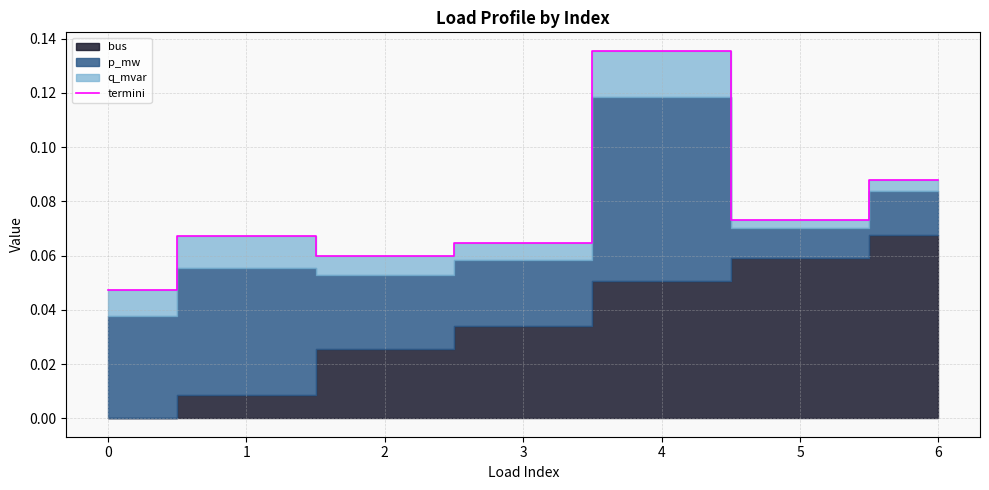

True or false: the data shows 0.0 at 1.

False